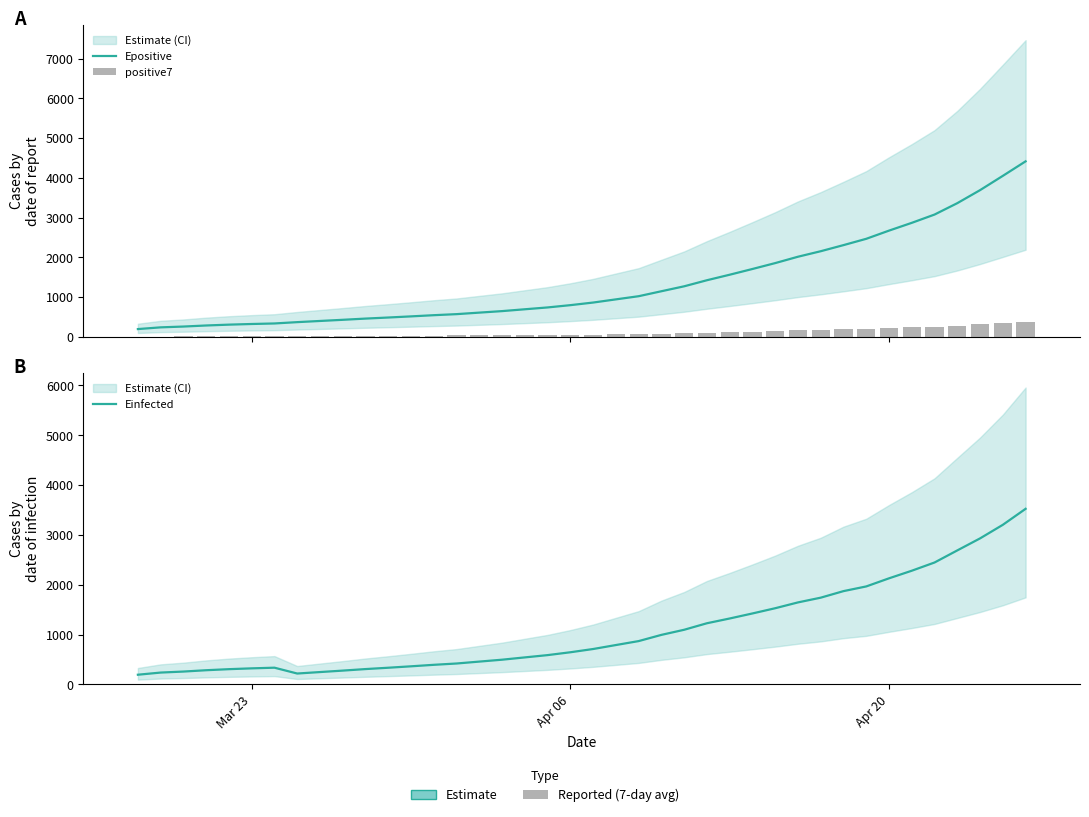

What is the greatest value displayed?

4416.2